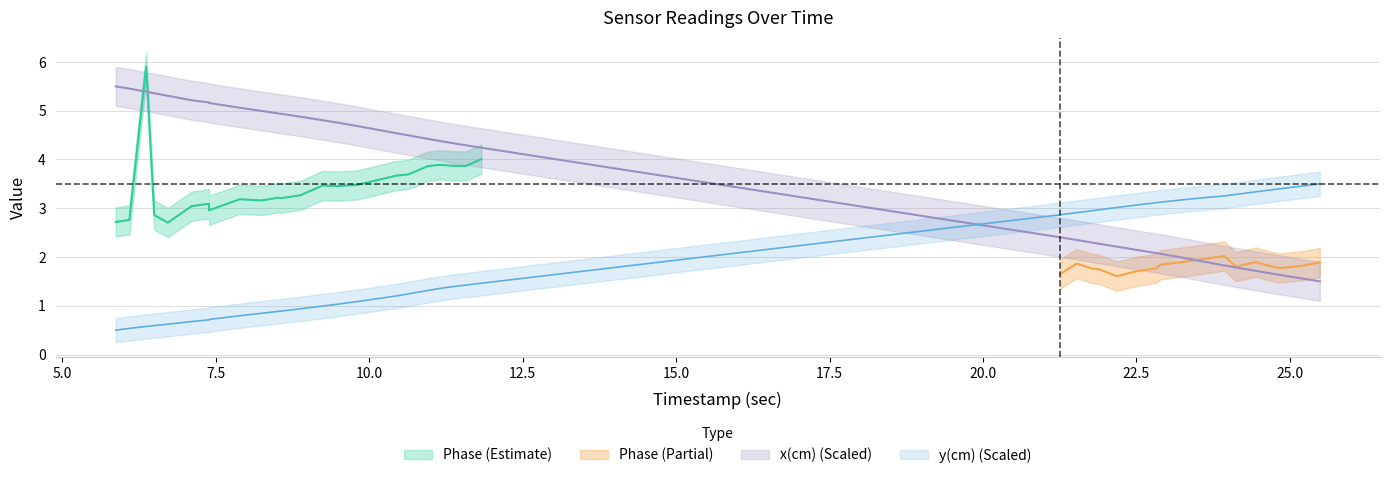

At how many categories does at least one series exceed 0?

40